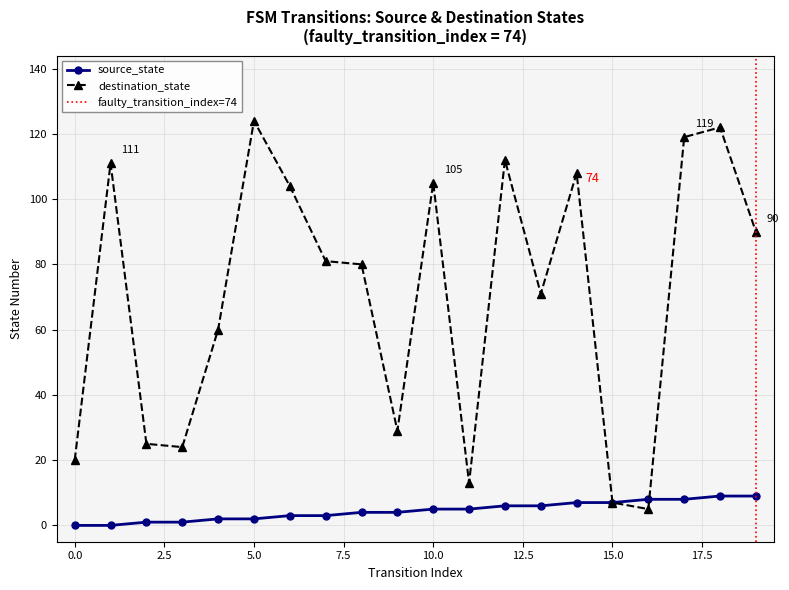

Does the chart display data point markers on the line(s)?

Yes